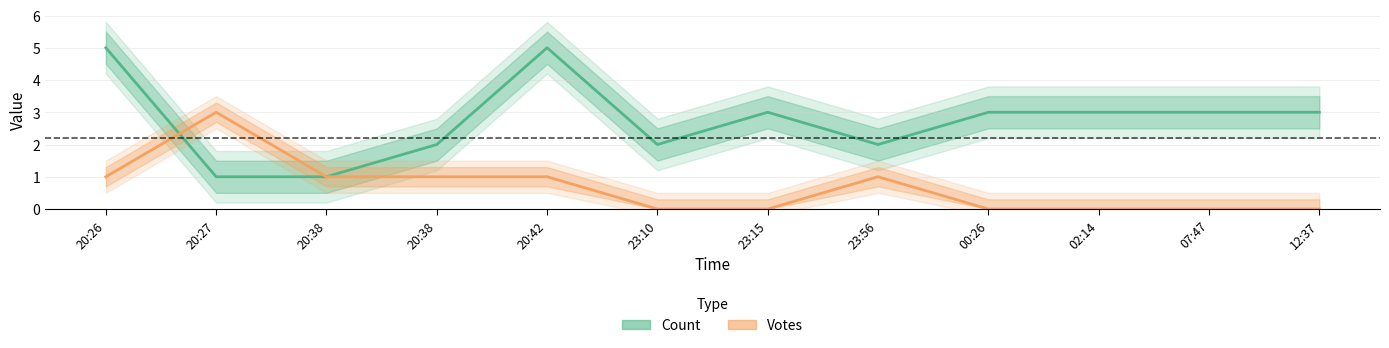

What is the average value of the Votes series?

1